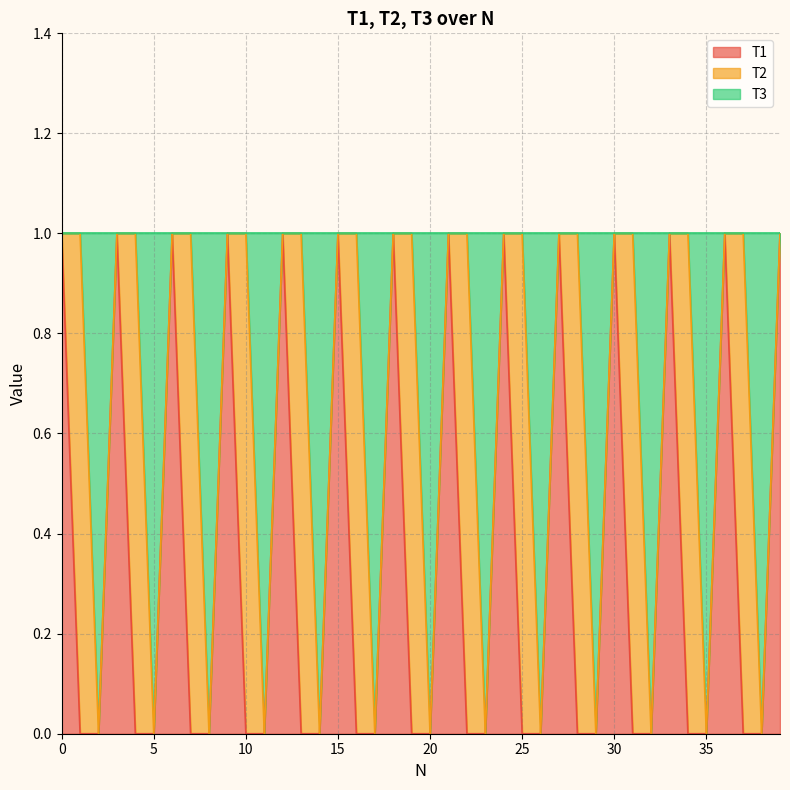

True or false: T1 and T3 intersect in this chart.

False